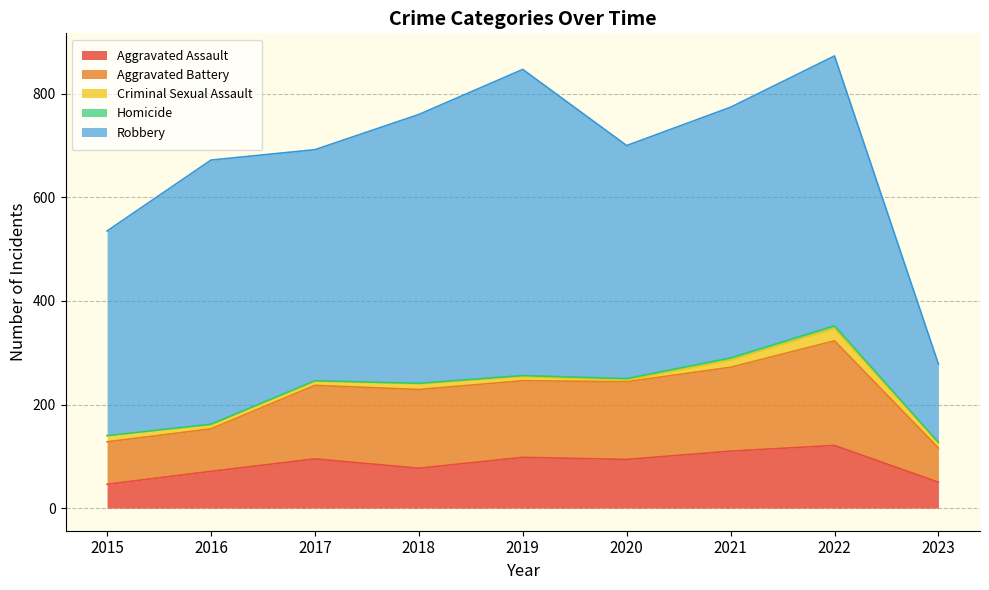

Where is the first local maximum for Aggravated Assault?

2017